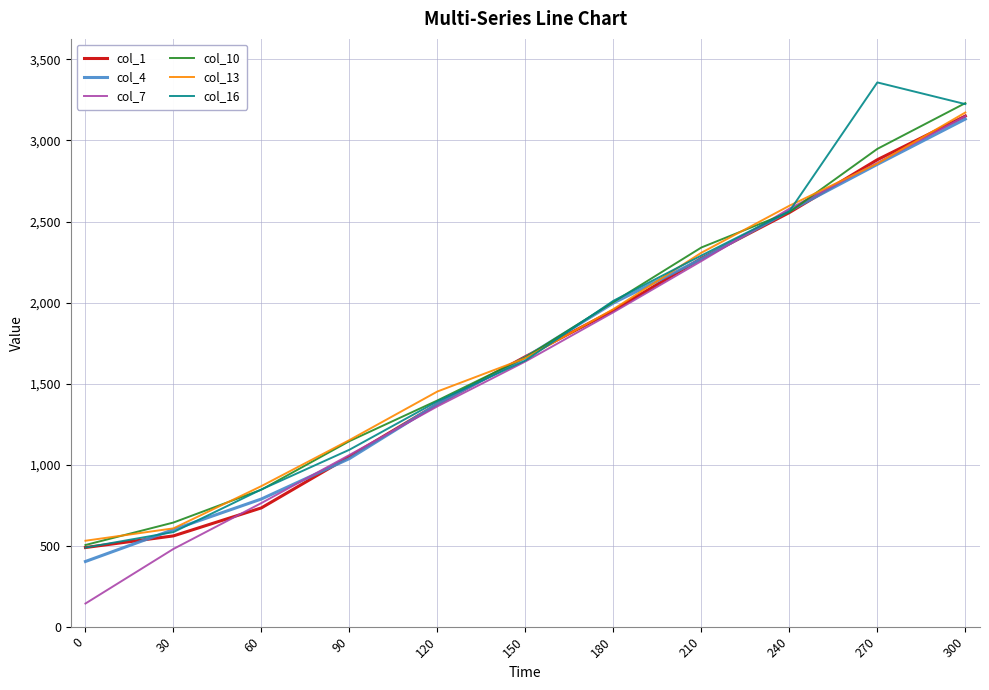

Is the value of col_10 at 150 greater than the value of col_7 at 0?

Yes